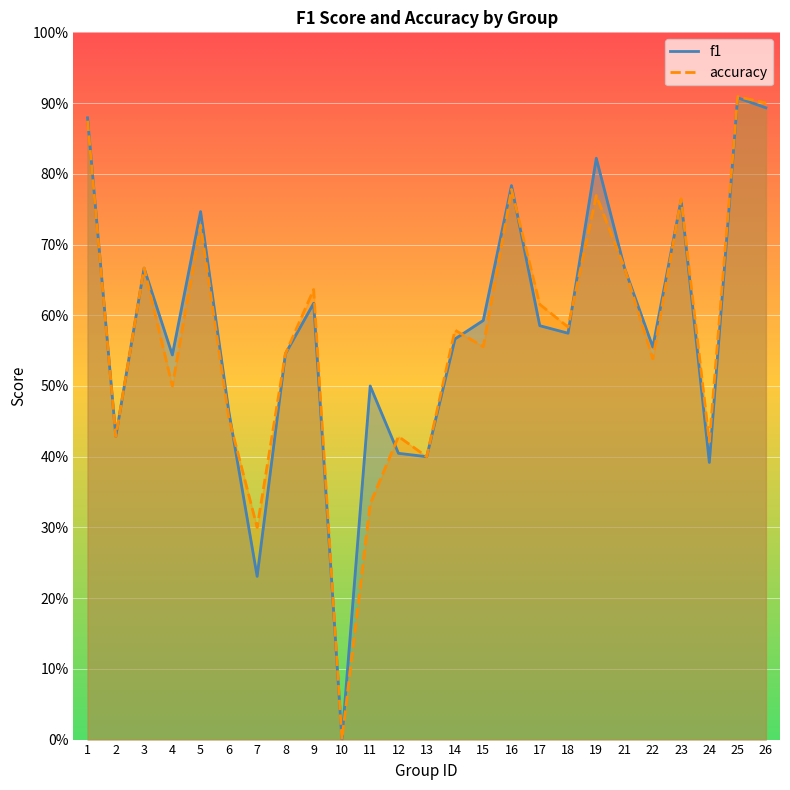

At which category is the sum across all series the highest?

25